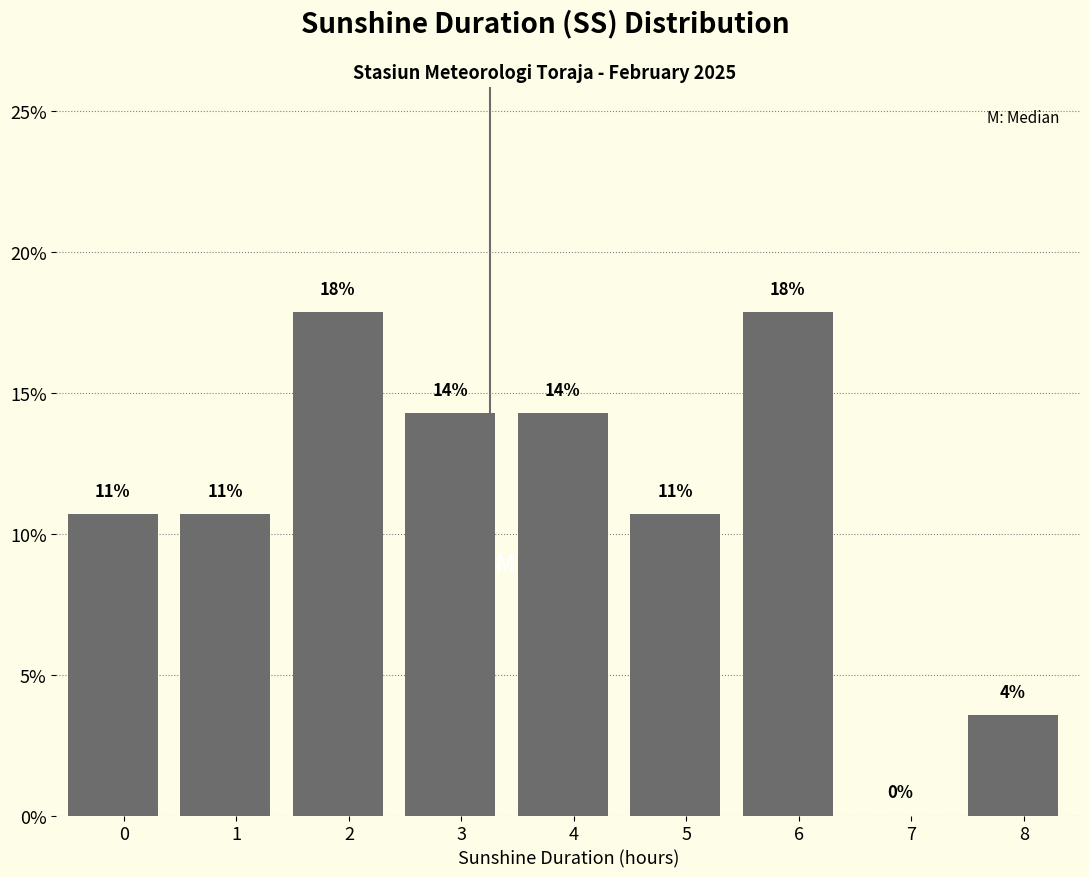

Are the bars horizontal?

No